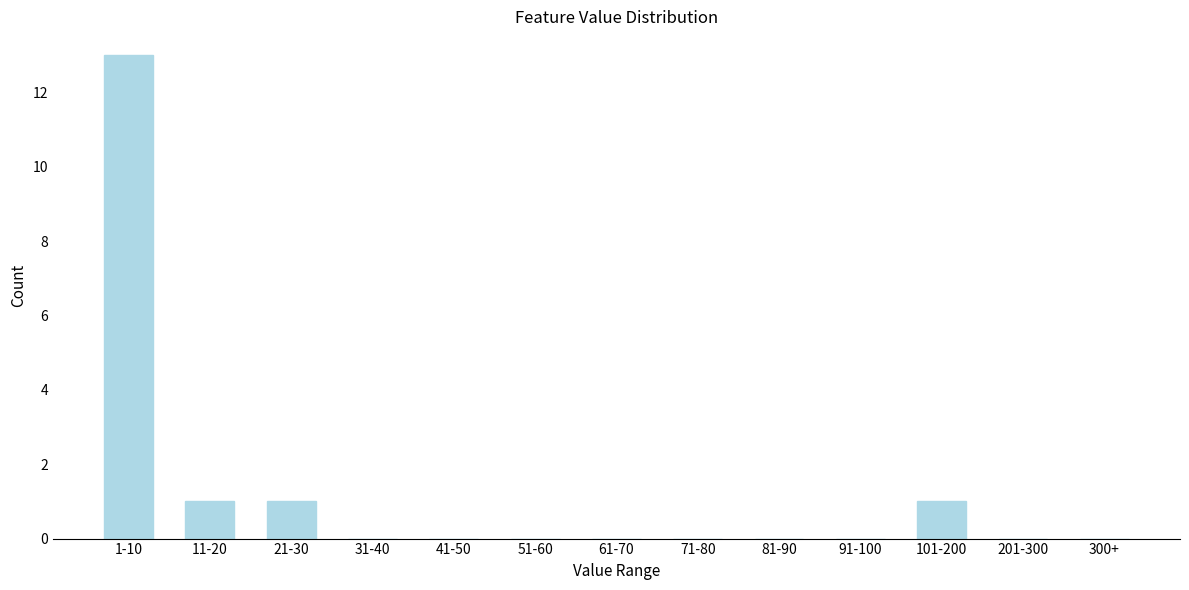

Reading left to right, list all the values displayed in this chart.

1-10=13	11-20=1	21-30=1	31-40=0	41-50=0	51-60=0	61-70=0	71-80=0	81-90=0	91-100=0	101-200=1	201-300=0	300+=0